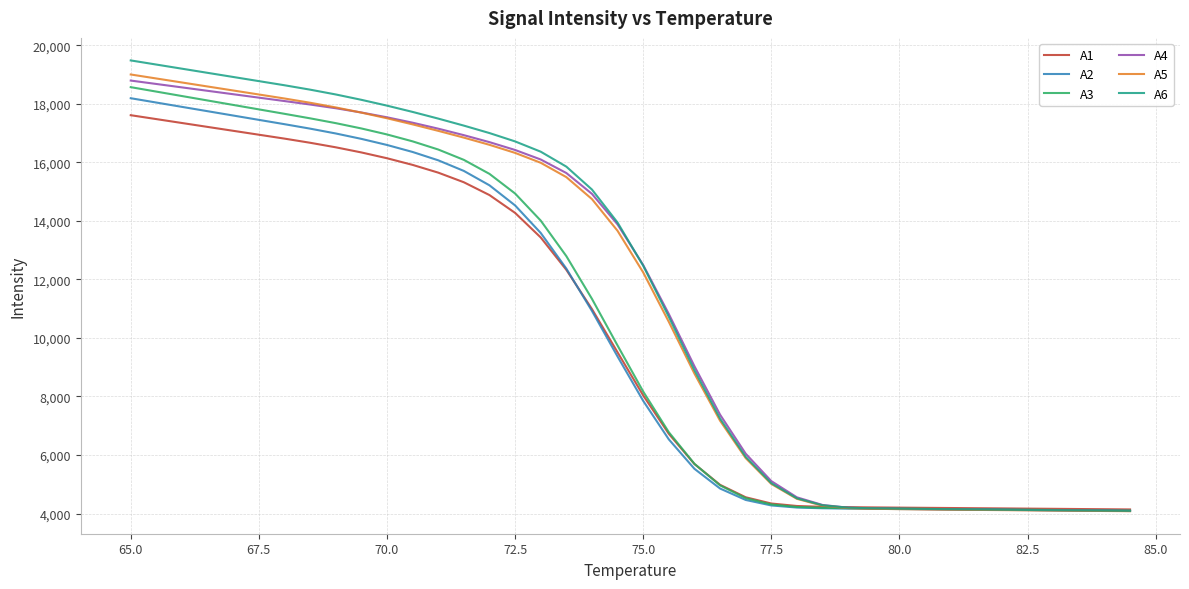

Which series has the widest spread of values?

A6